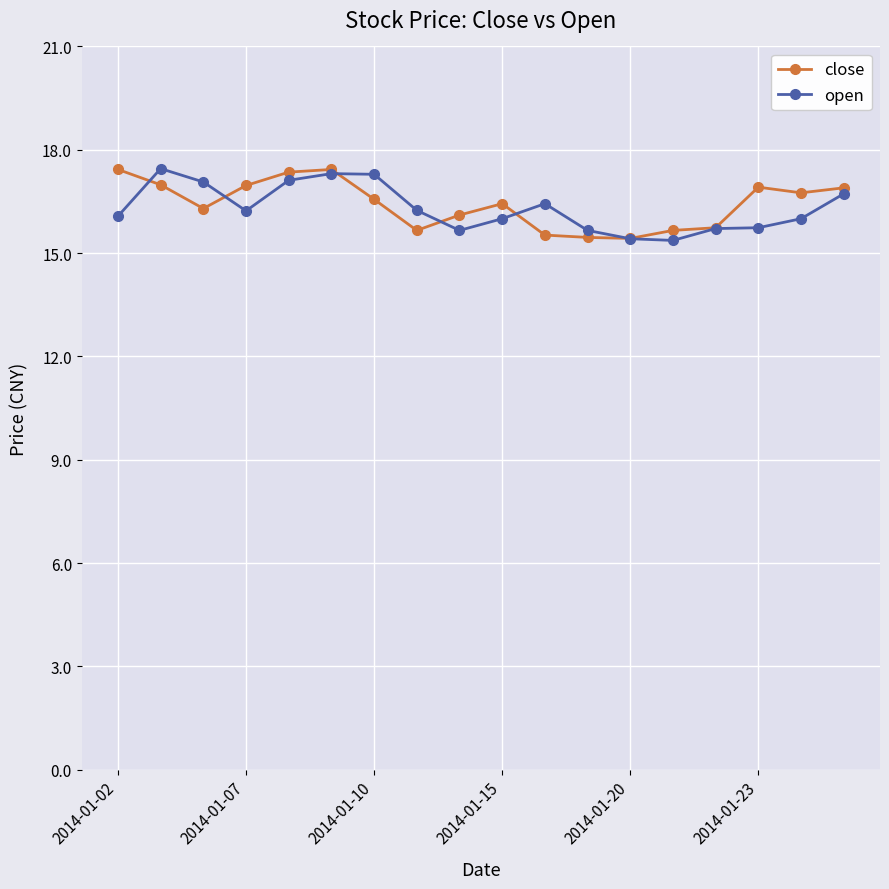

What is the value of the close point at the 18th from the left?

16.9